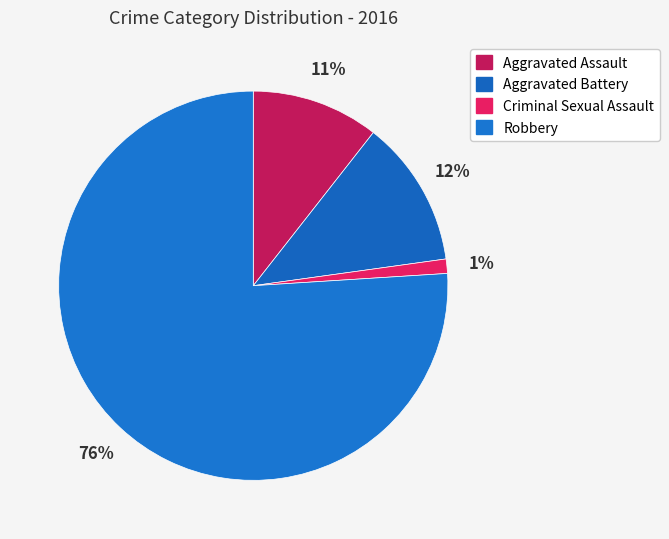

To the nearest percent, what is the combined percentage of Criminal Sexual Assault and Aggravated Battery?

13%